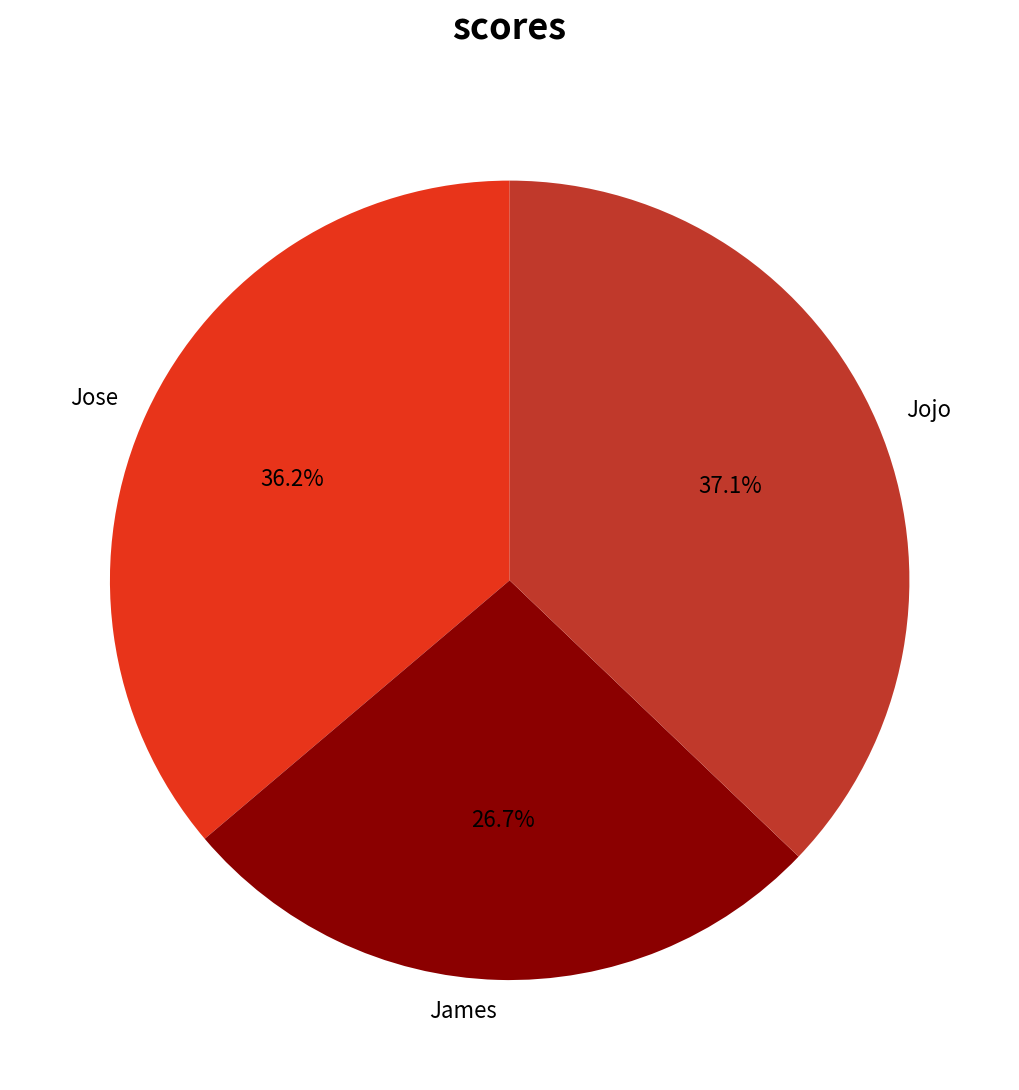

Does Jojo represent more than half of the total?

No